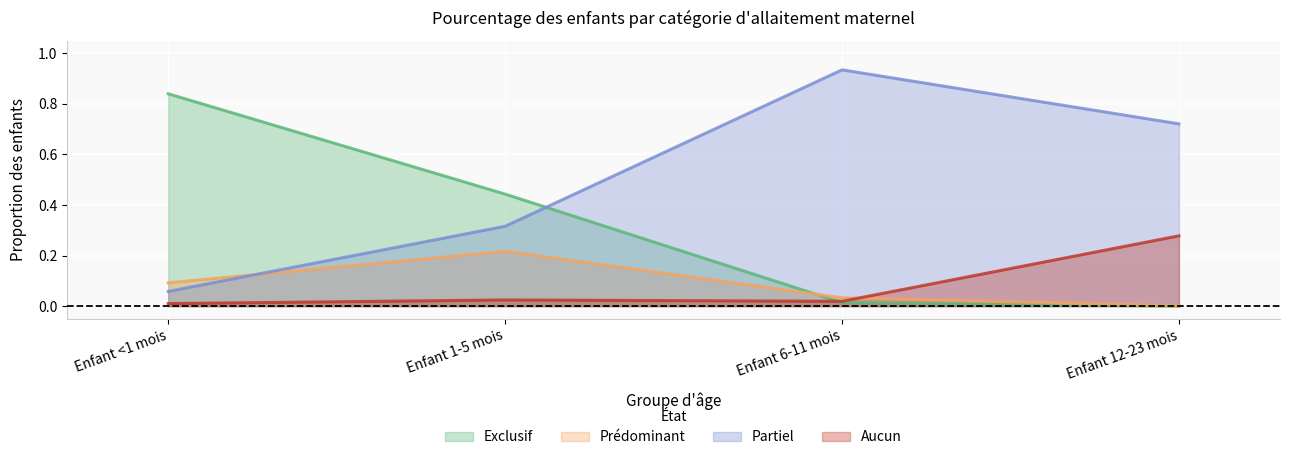

Reading right to left, transcribe all the data shown in this chart.

Exclusif: Enfant 12-23 mois=0.0	Enfant 6-11 mois=0.0	Enfant 1-5 mois=0.4	Enfant <1 mois=0.8
Prédominant: Enfant 12-23 mois=0.0	Enfant 6-11 mois=0.0	Enfant 1-5 mois=0.2	Enfant <1 mois=0.1
Partiel: Enfant 12-23 mois=0.7	Enfant 6-11 mois=0.9	Enfant 1-5 mois=0.3	Enfant <1 mois=0.1
Aucun: Enfant 12-23 mois=0.3	Enfant 6-11 mois=0.0	Enfant 1-5 mois=0.0	Enfant <1 mois=0.0